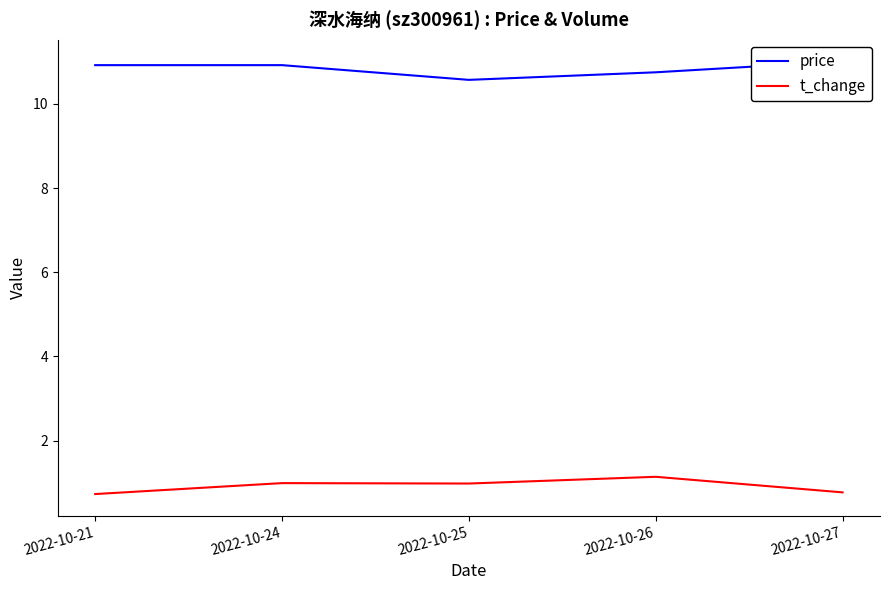

What is the sum of all price values?

54.2